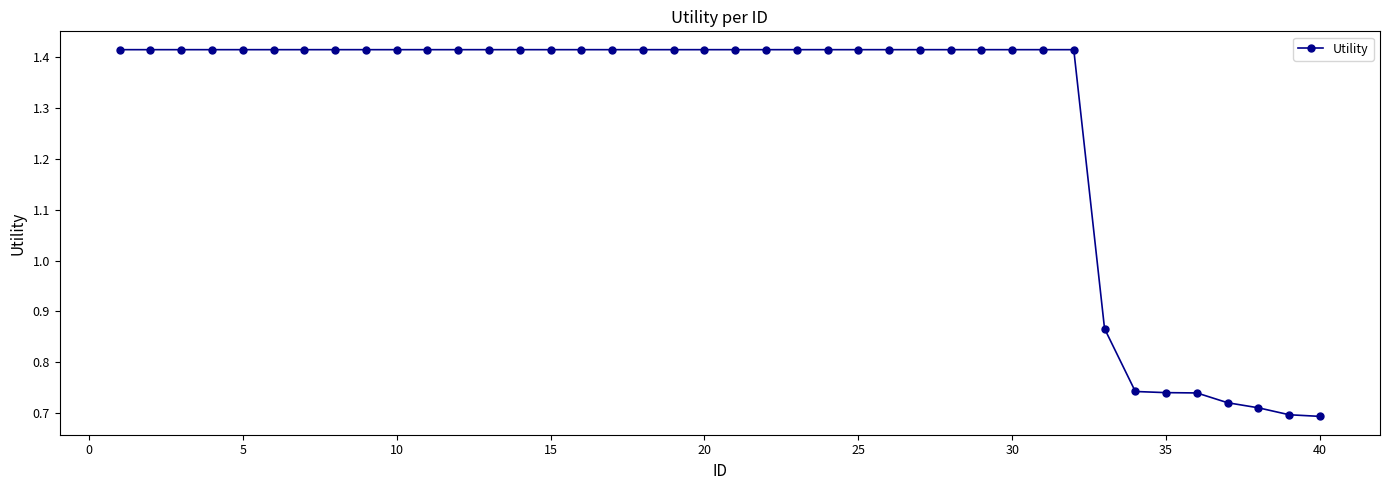

How many values are below 1?

8